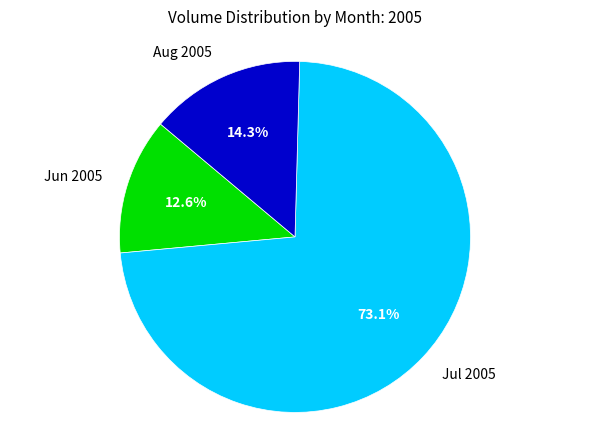

Rank the categories by value from lowest to highest.

Jun 2005, Aug 2005, Jul 2005